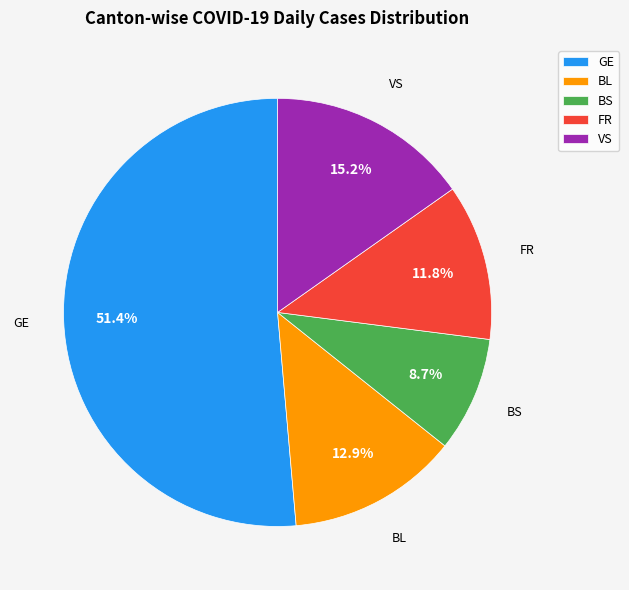

To the nearest percent, what is the difference between the largest and smallest slice percentages?

43%